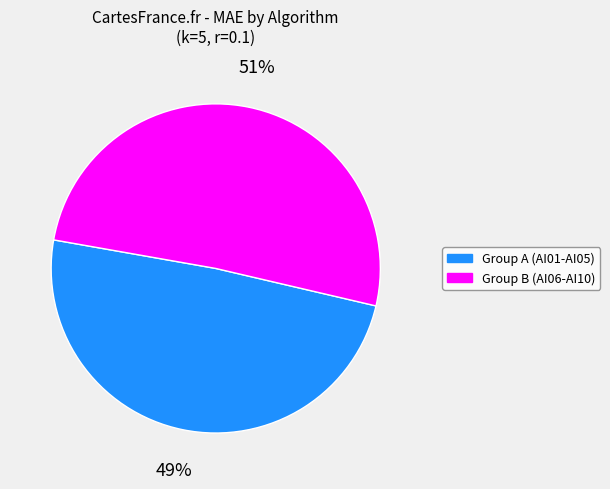

Does Group A (AI01-AI05) account for over 50% of the chart?

No